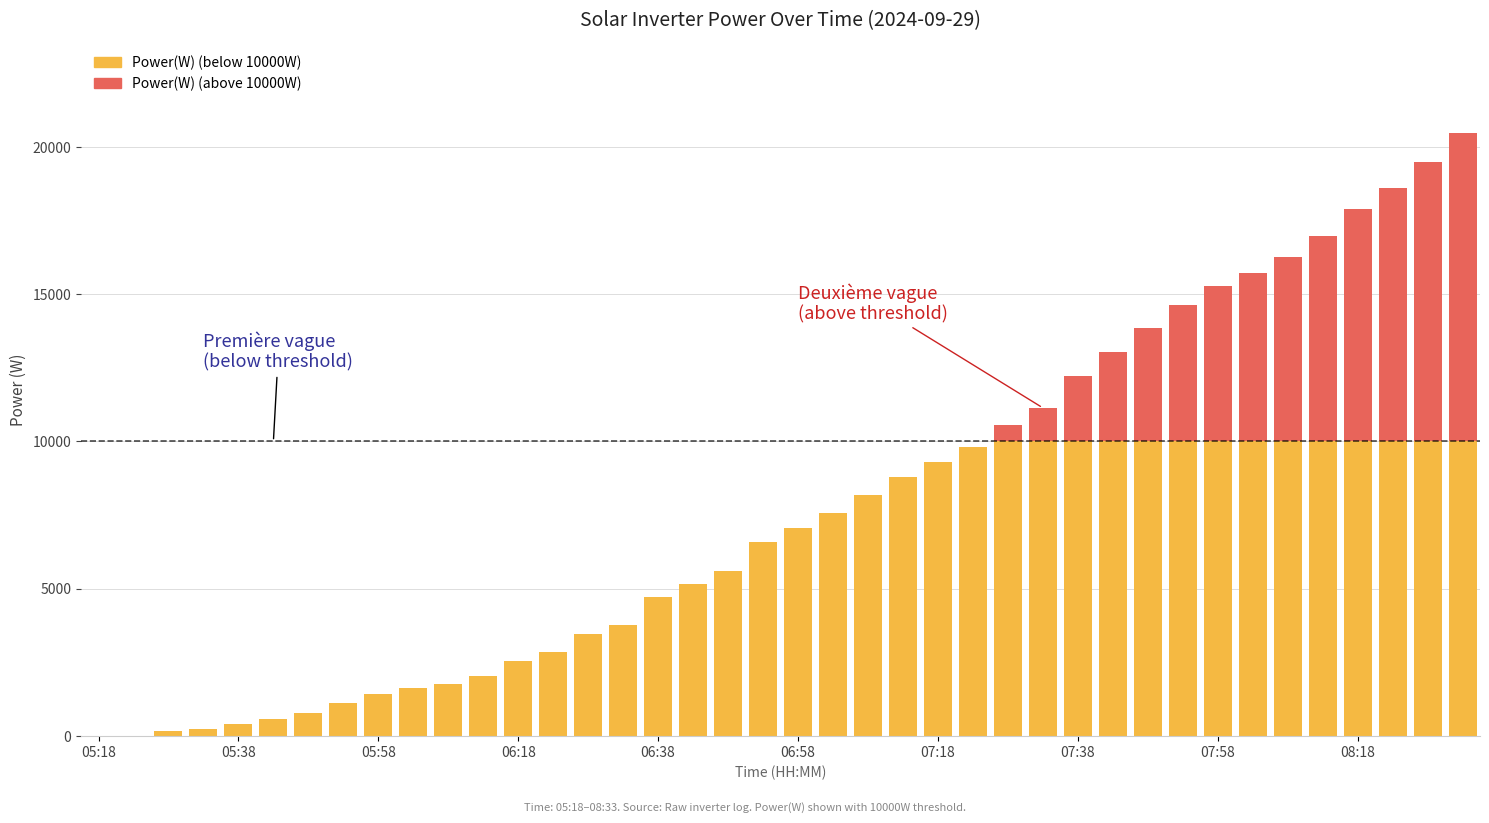

Count the number of categories in the chart.

40